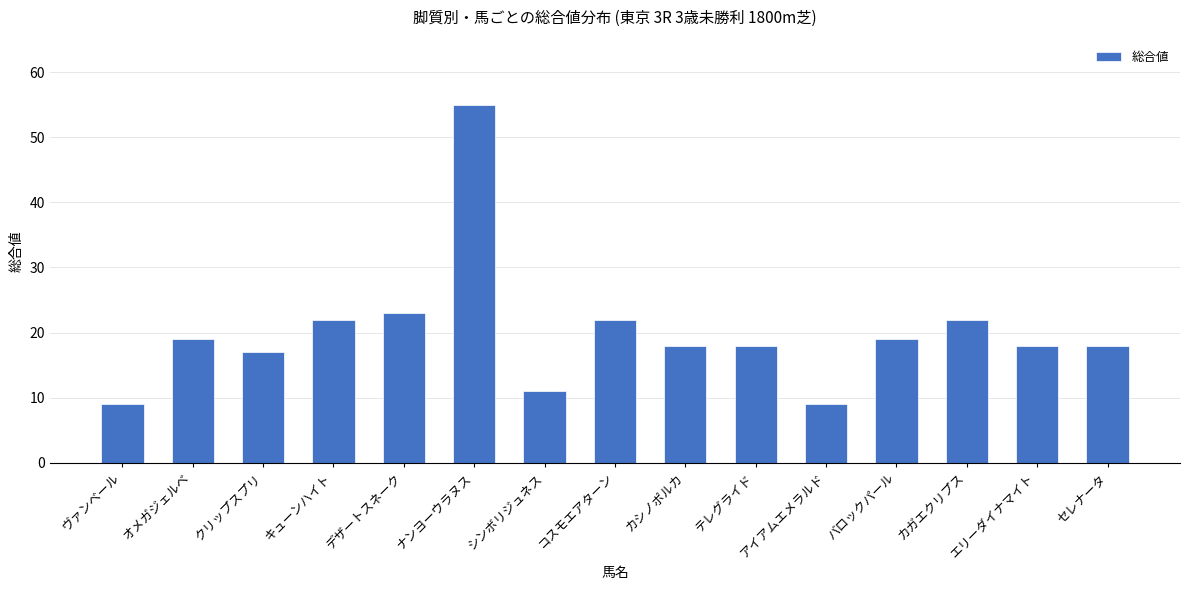

What is the smallest value displayed?

9